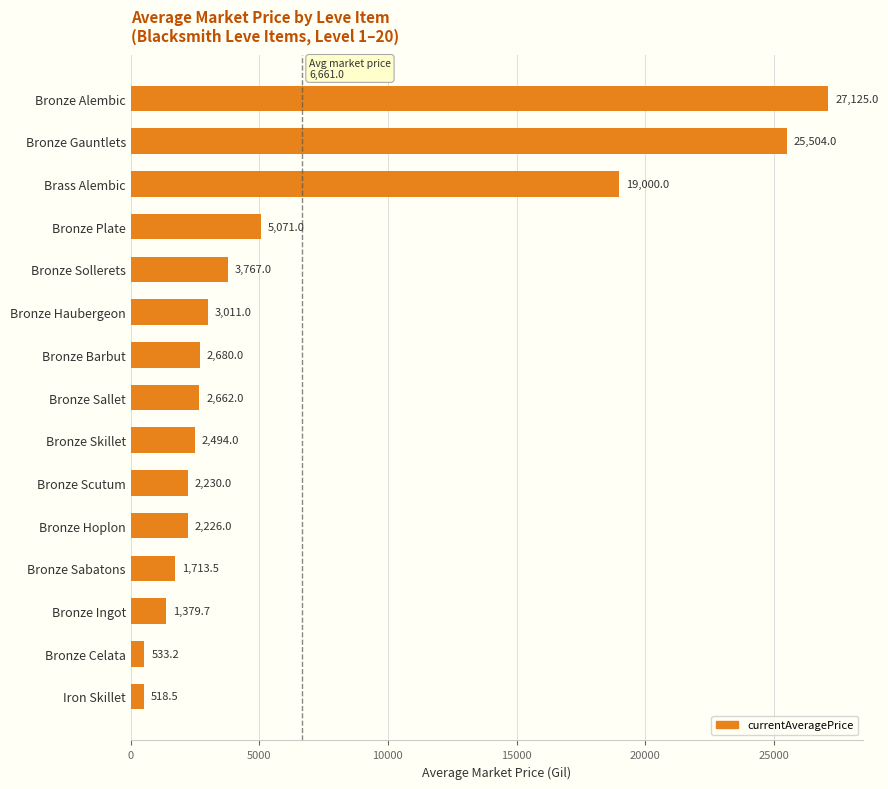

Reading top to bottom, extract all data points from this chart.

27125.0	25504.0	19000.0	5071.0	3767.0	3011.0	2680.0	2662.0	2494.0	2230.0	2226.0	1713.5	1379.7	533.2	518.5